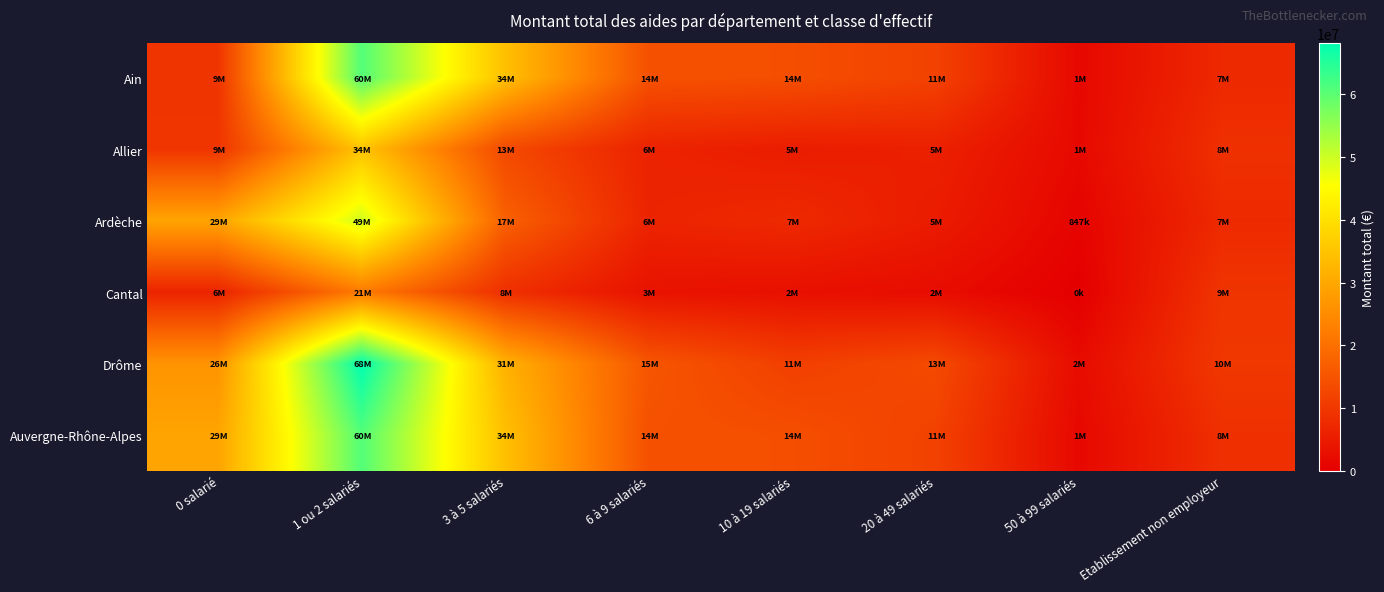

What is the difference between the highest and lowest values at 6 à 9 salariés?

11883052